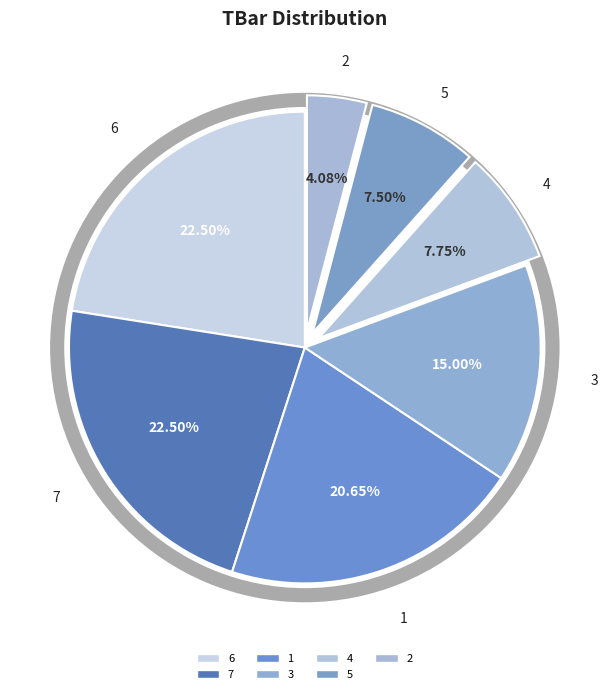

How many segments does this pie chart have?

7